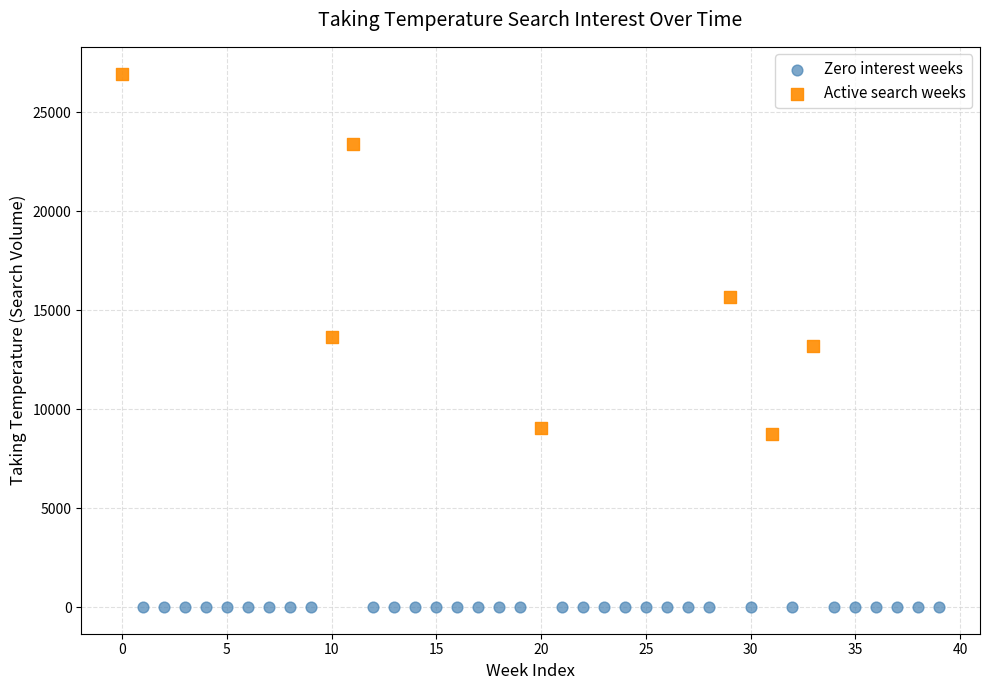

Which series contains the highest Y value?

Active search weeks